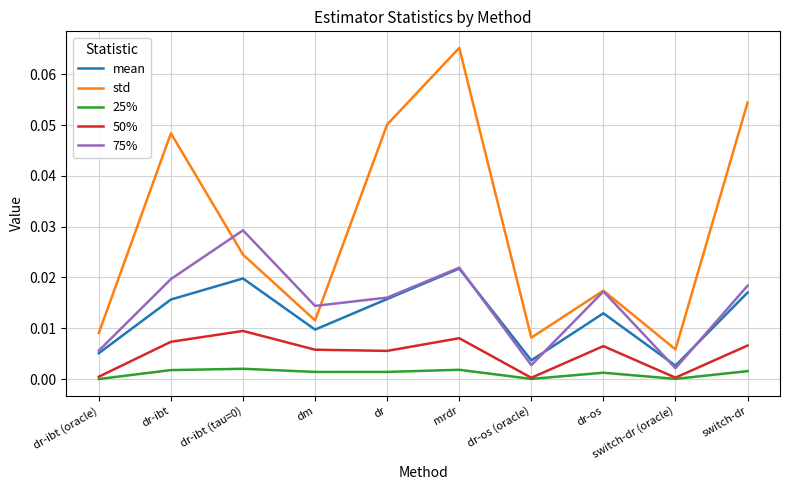

True or false: 25% and 75% cross at least once.

False